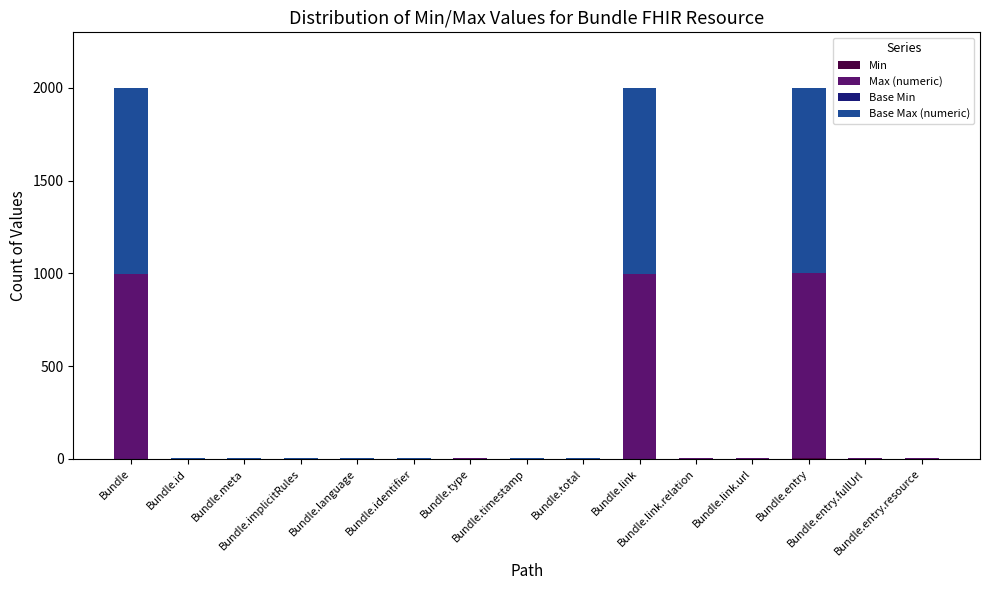

Count the number of data series in this chart.

4